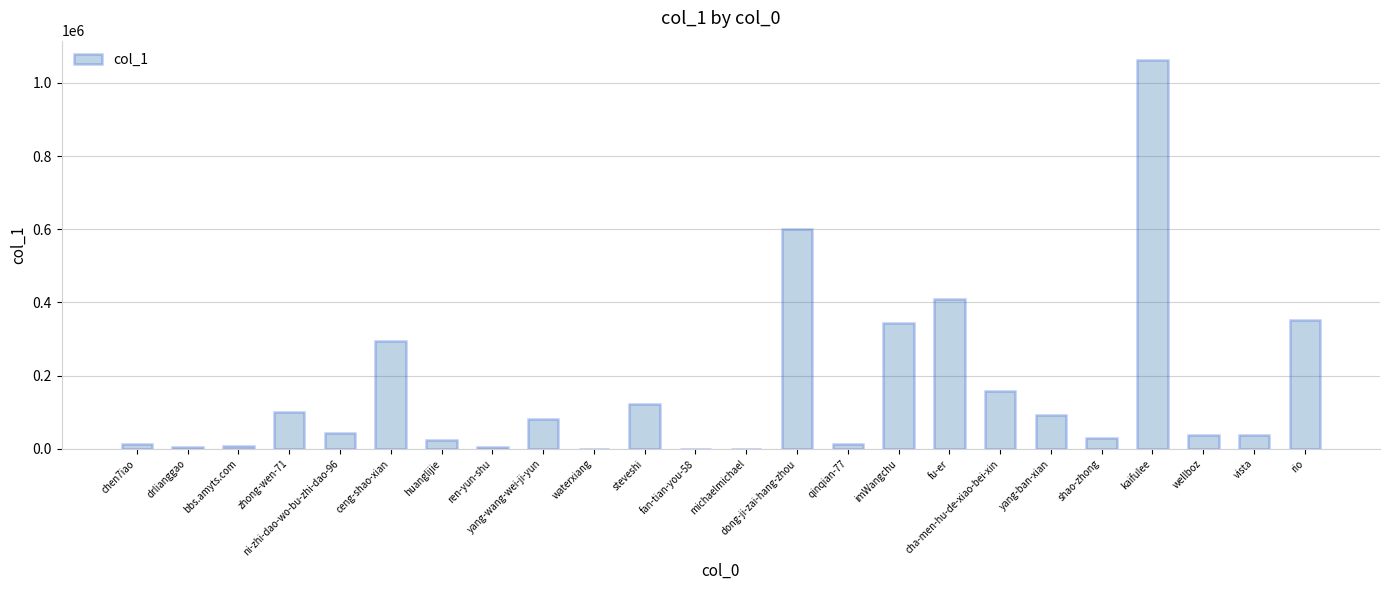

What is the sum of all values?

3837241